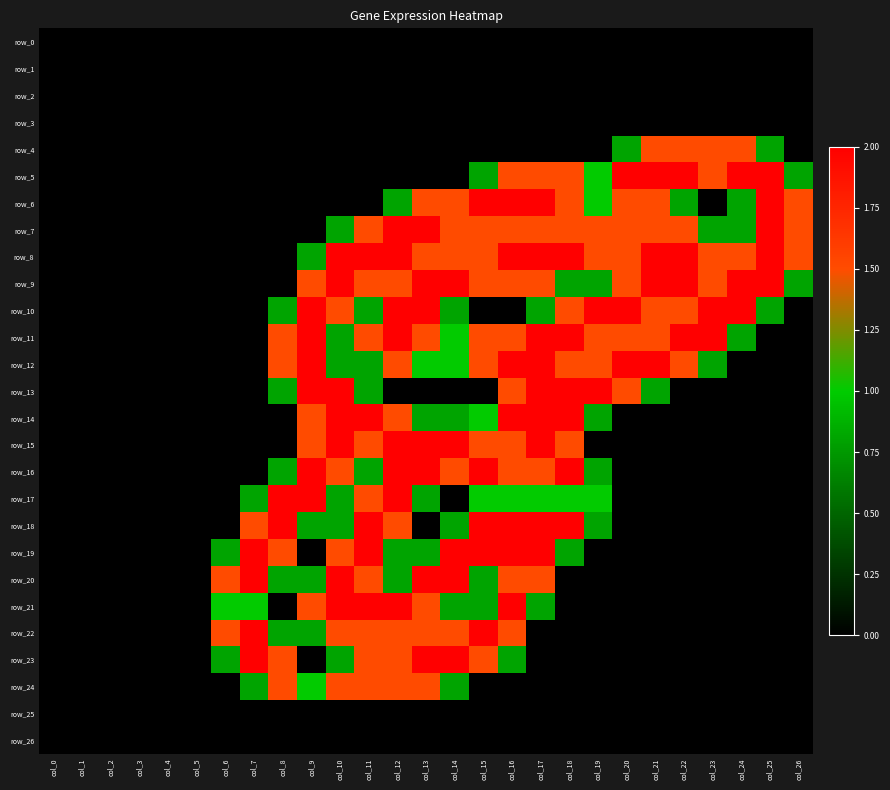

Read the row_17 value at col_8.

2.0